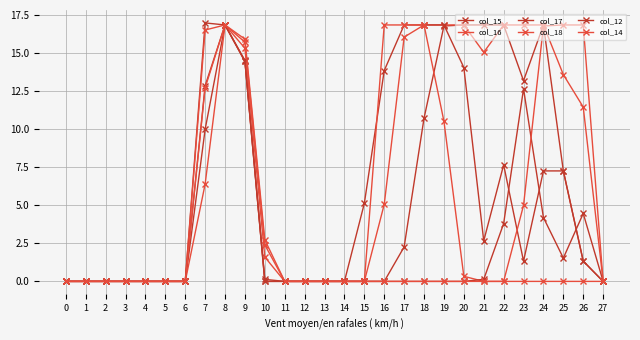

True or false: col_15 has a value of 7.3 at 25.

True